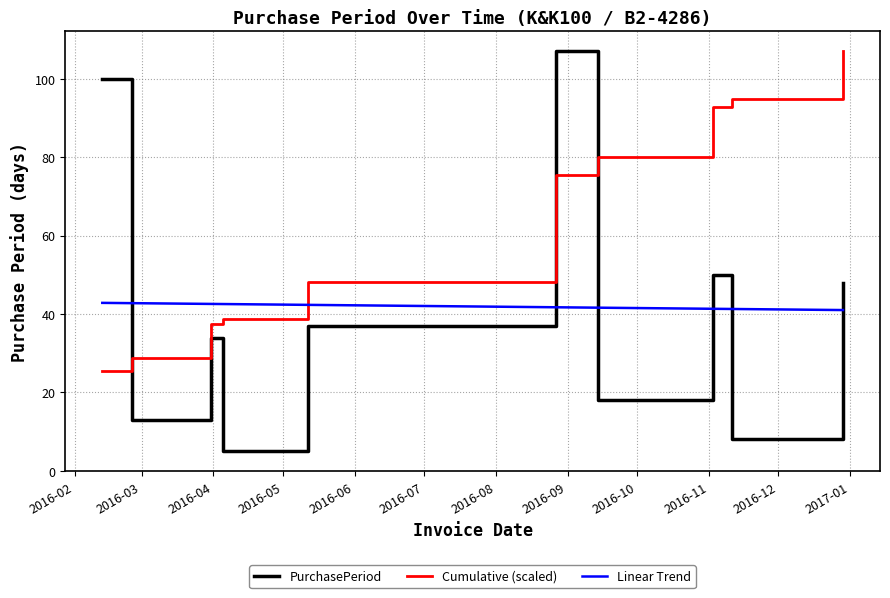

At how many categories does at least one series exceed 19?

10